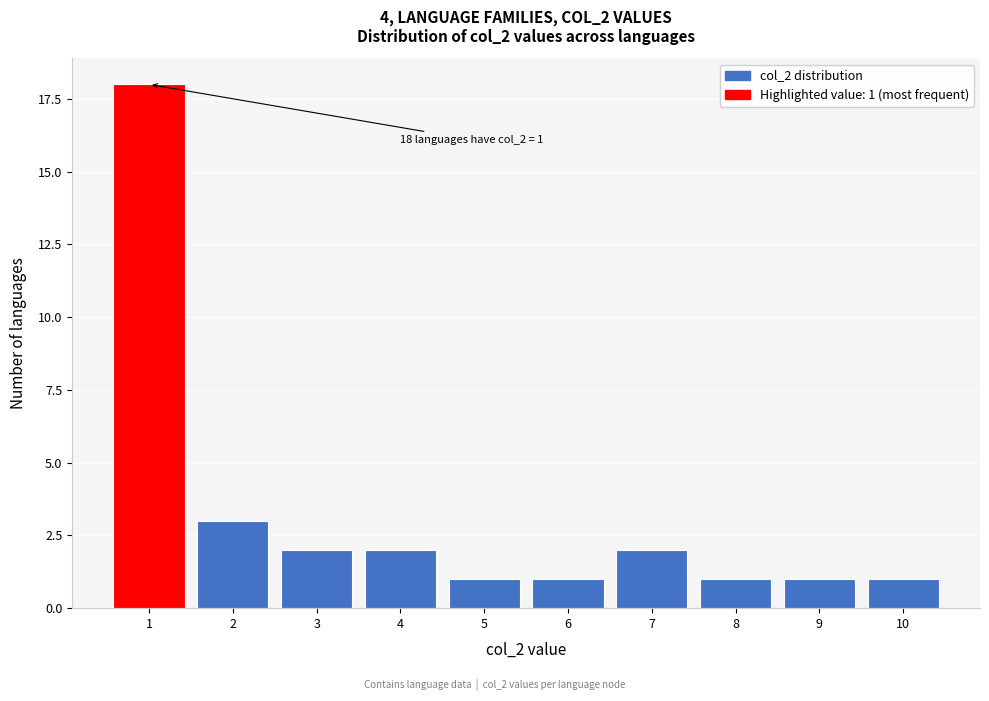

Reading left to right, extract all data points from this chart.

18	3	2	2	1	1	2	1	1	1